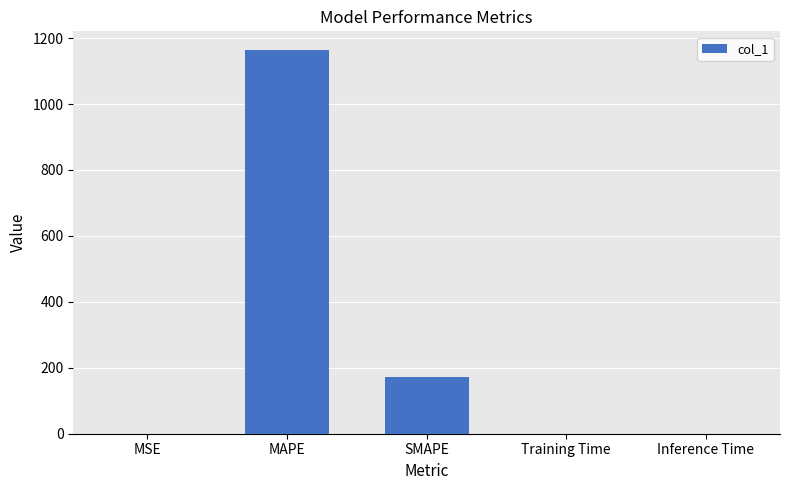

What is the greatest value displayed?

1162.4